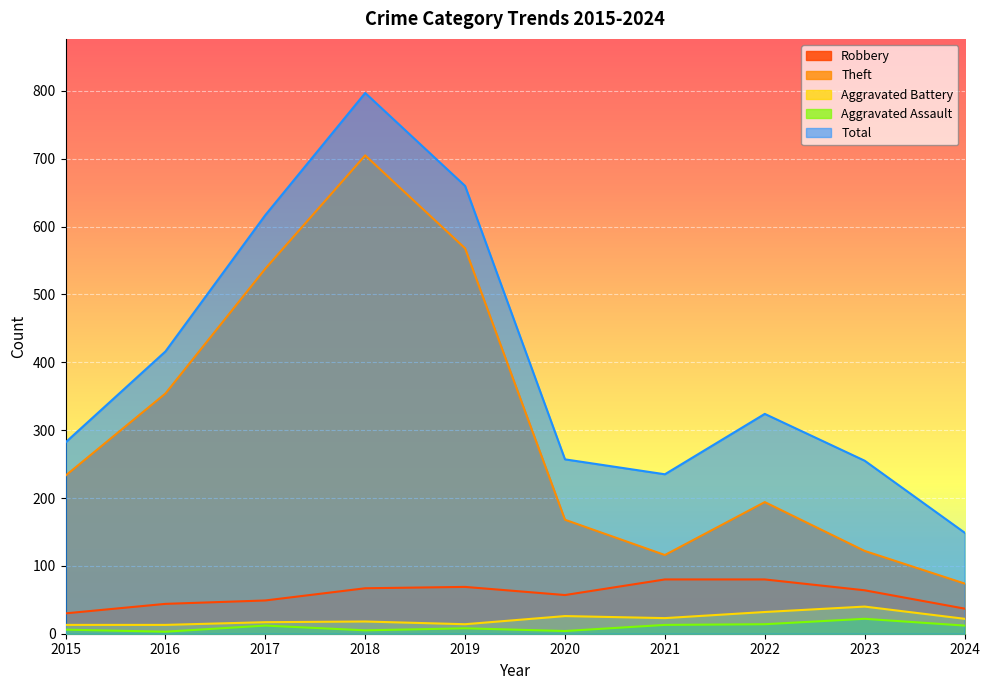

True or false: Robbery and Aggravated Assault intersect in this chart.

False